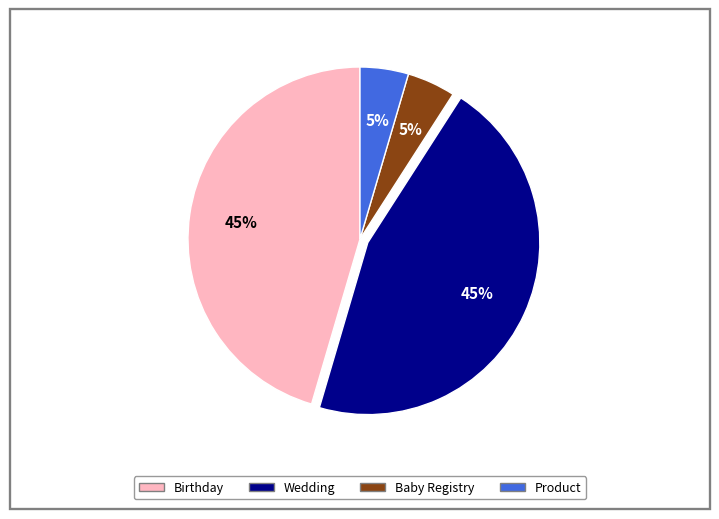

To the nearest percent, what is the average slice percentage?

25%